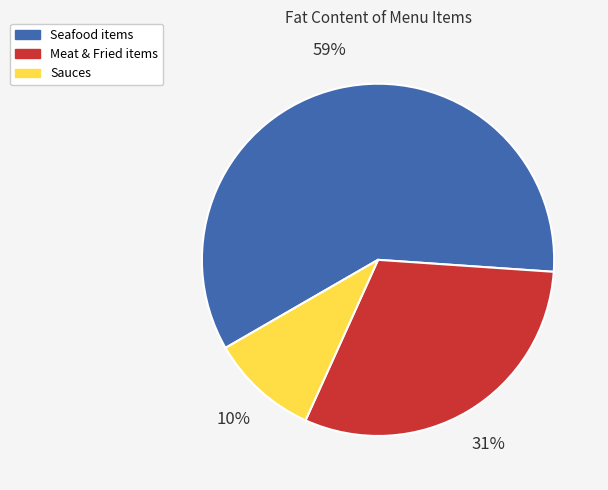

To the nearest percent, what percentage of the pie is Sauces?

10%